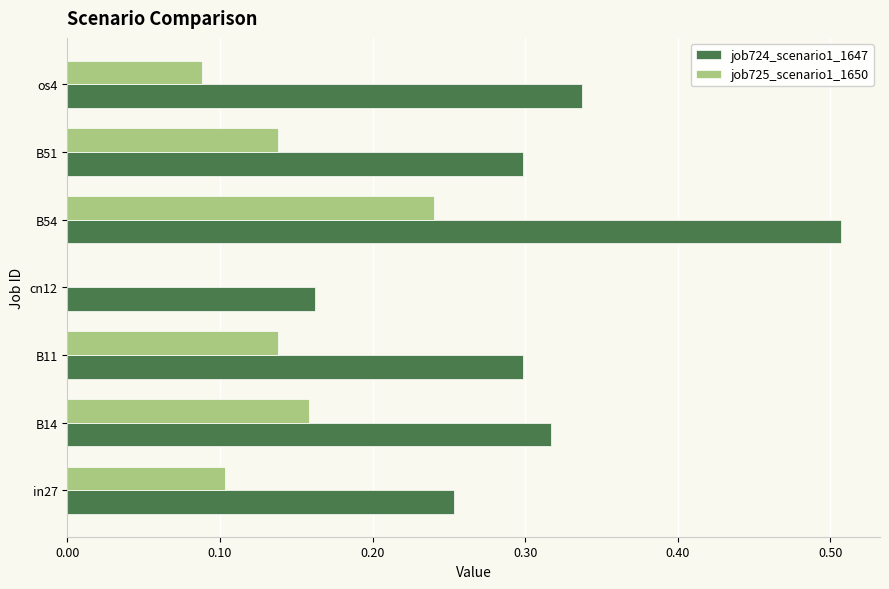

How many categories are shown in the chart?

7